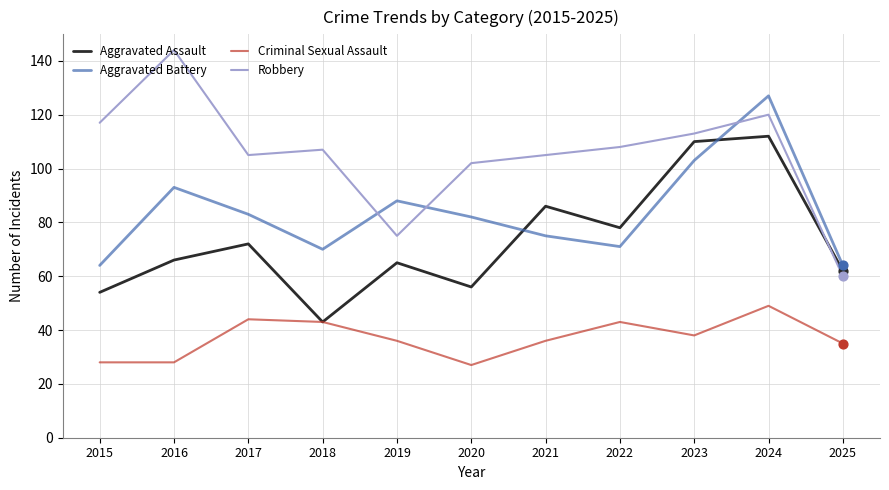

What are all the series names shown in the legend?

Aggravated Assault, Aggravated Battery, Criminal Sexual Assault, Robbery